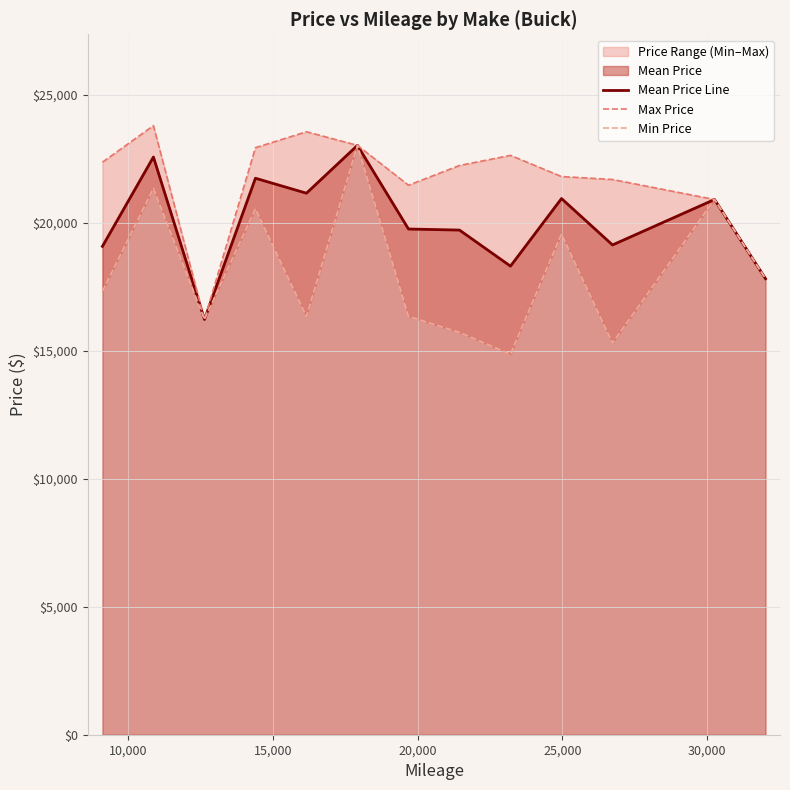

Reading left to right, transcribe all the data shown in this chart.

Mean Price Line: 19071.7	22560.9	16218.9	21732.1	21147.9	23016.0	19749.1	19707.4	18299.4	20938.9	19126.9	20902.1	17808.2
Max Price: 22358.9	23785.9	16218.9	22926.1	23547.2	23016.0	21460.0	22230.0	22625.1	21799.2	21683.0	20902.1	17808.2
Min Price: 17314.1	21335.8	16218.9	20538.1	16336.9	23016.0	16339.2	15709.0	14862.1	19556.9	15295.0	20902.1	17808.2